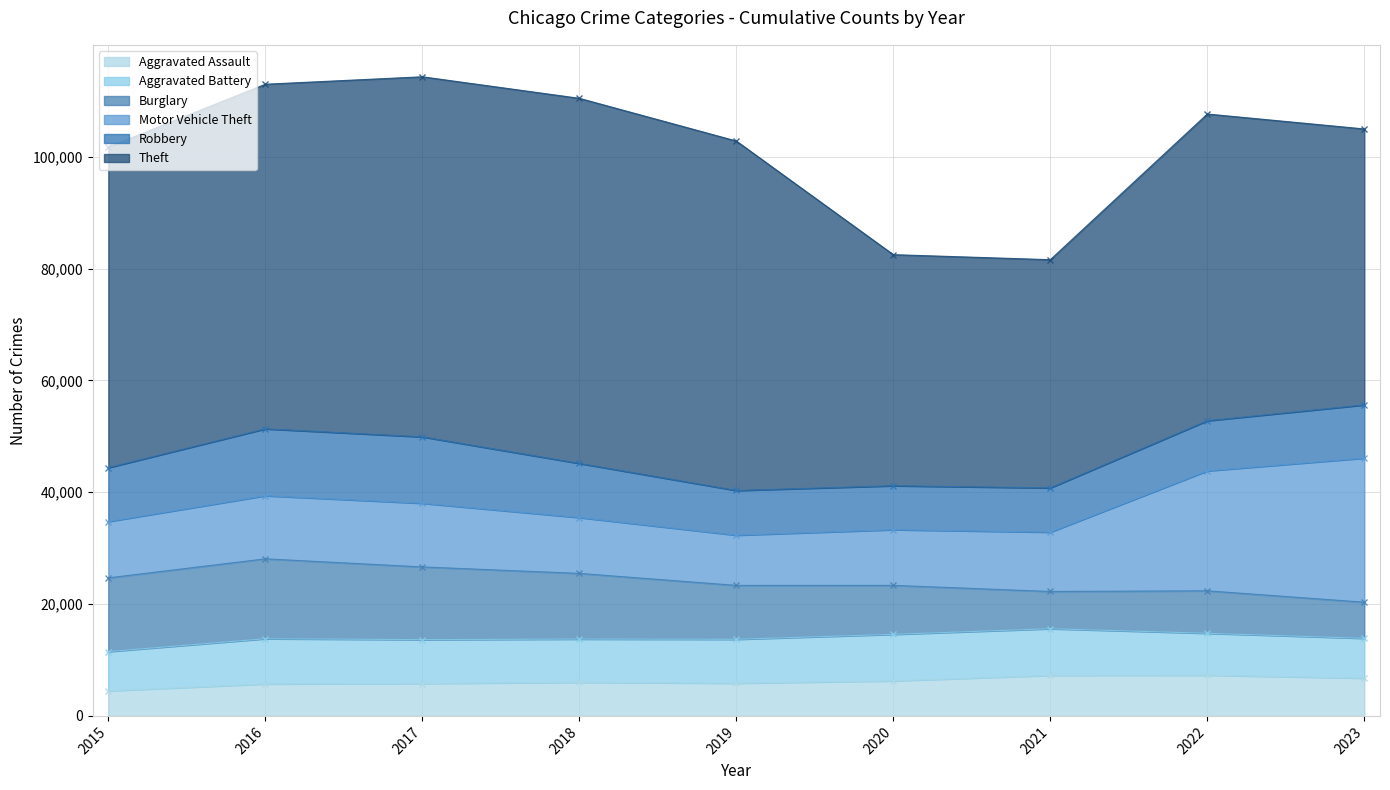

The Theft series shows 78286 at 2015. True or false?

False